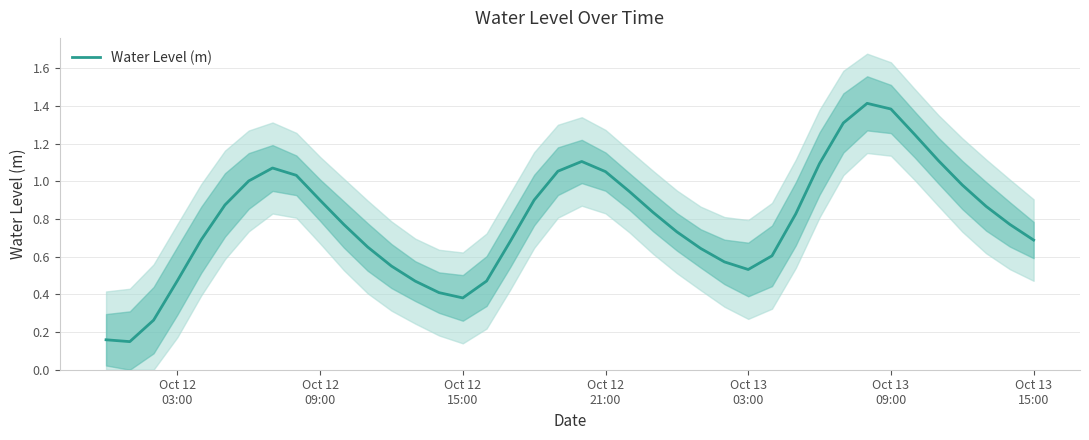

How many lines are shown in the chart?

1